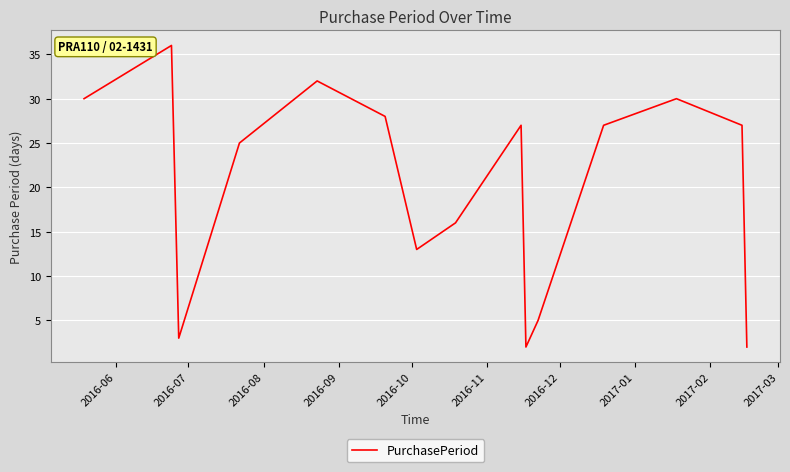

What is the average value?

20